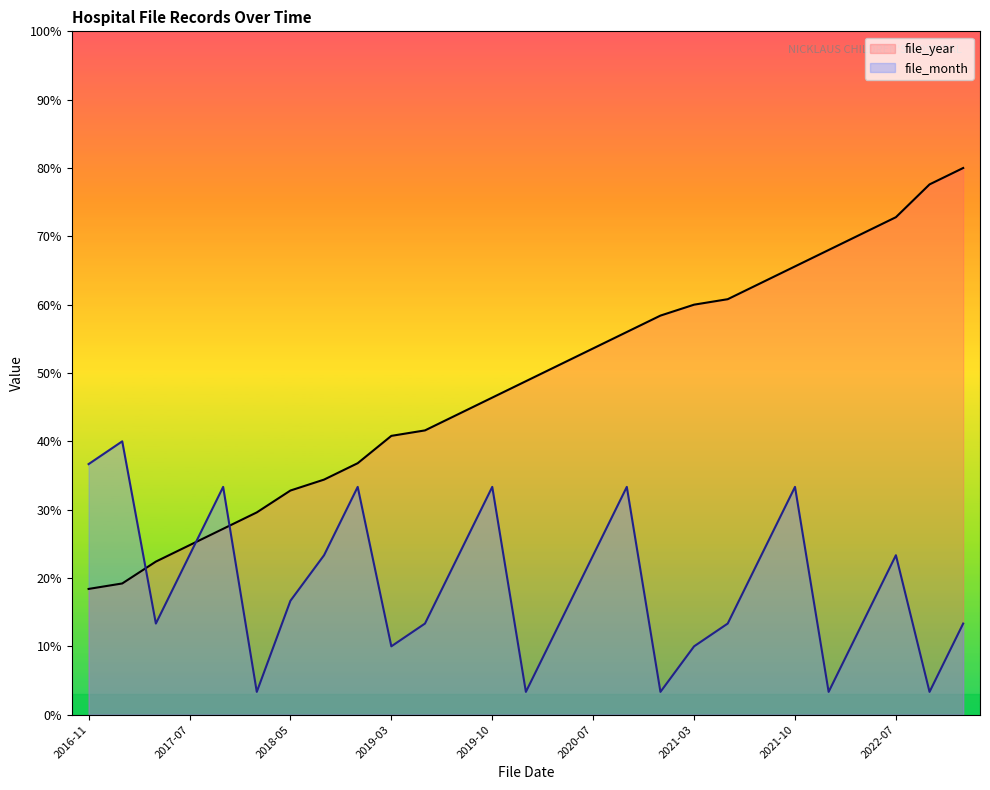

Which series has the widest spread of values?

file_year